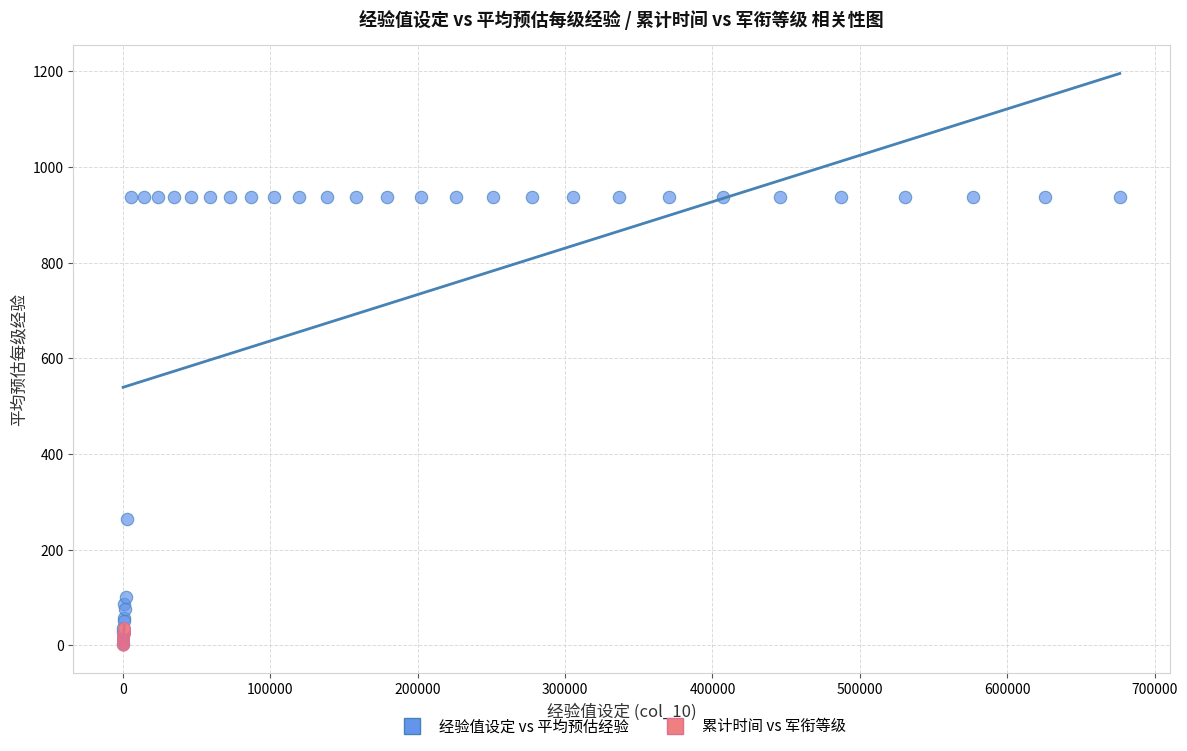

What are all the series names shown in the legend?

经验值设定 vs 平均预估经验, 累计时间 vs 军衔等级